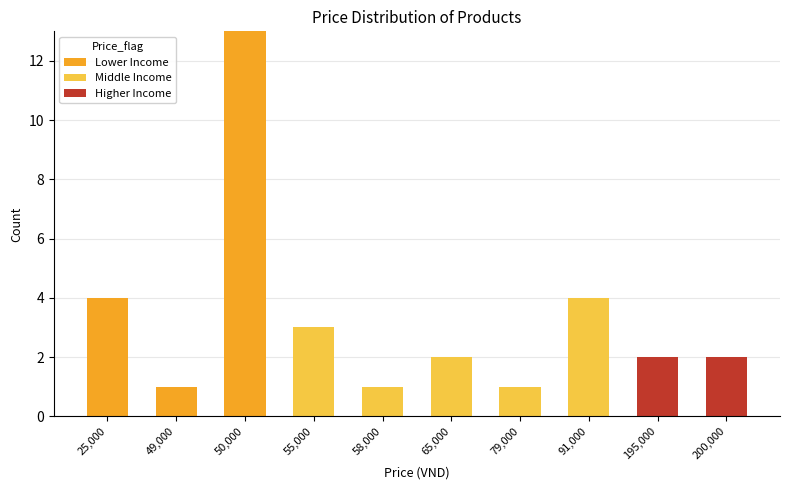

What is the sum of all Lower Income values?

18